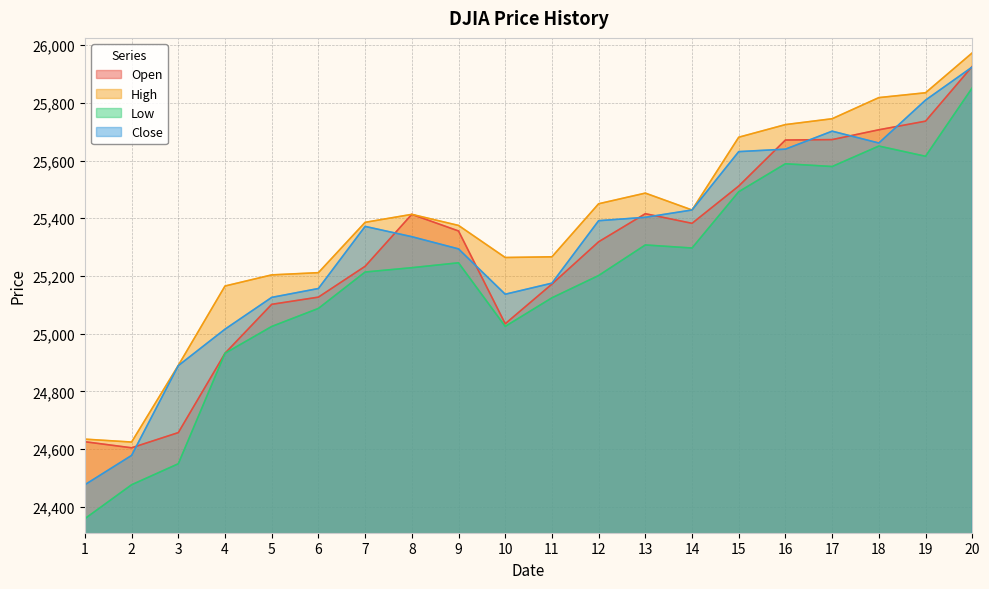

What is the difference between the maximum and second lowest values in the Open series?

1300.7